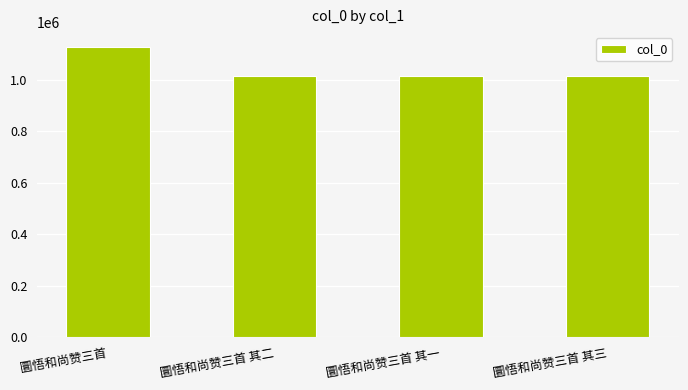

At which category does the chart reach its peak across all series?

圜悟和尚赞三首